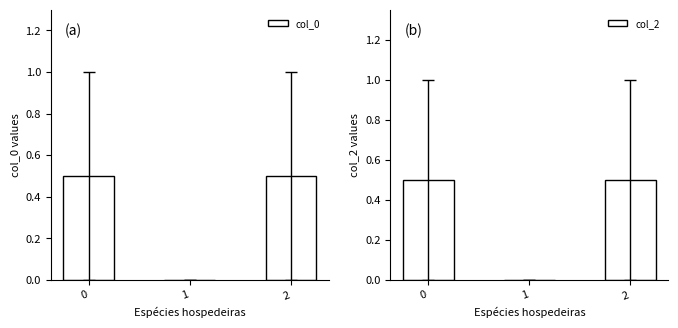

What is the sum of the col_2 values at 0 and 2?

1.0